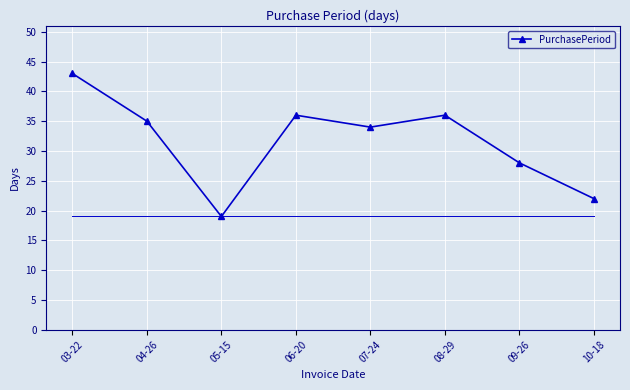

How many lines are shown in the chart?

1